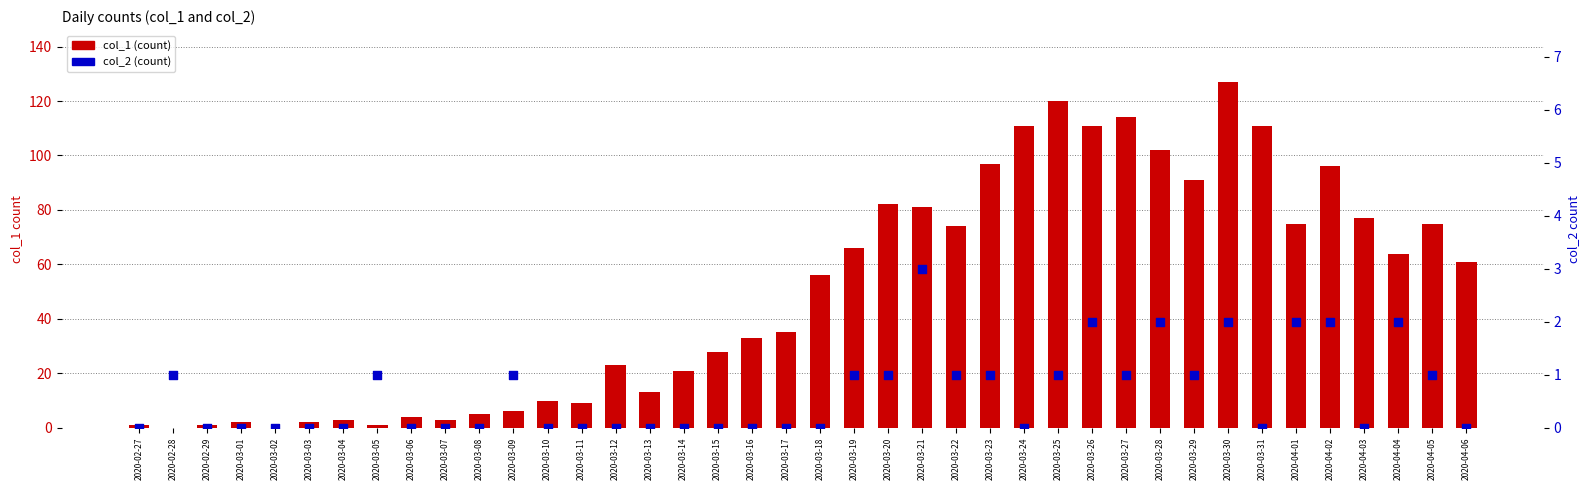

What is the total value across all series at 2020-03-18?

56